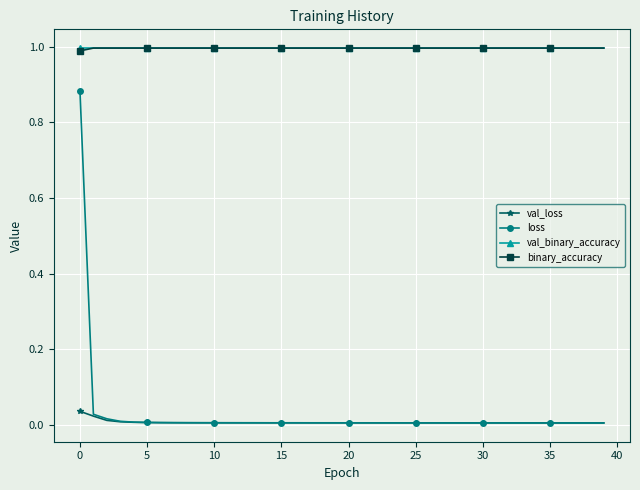

Which series has the widest spread of values?

loss